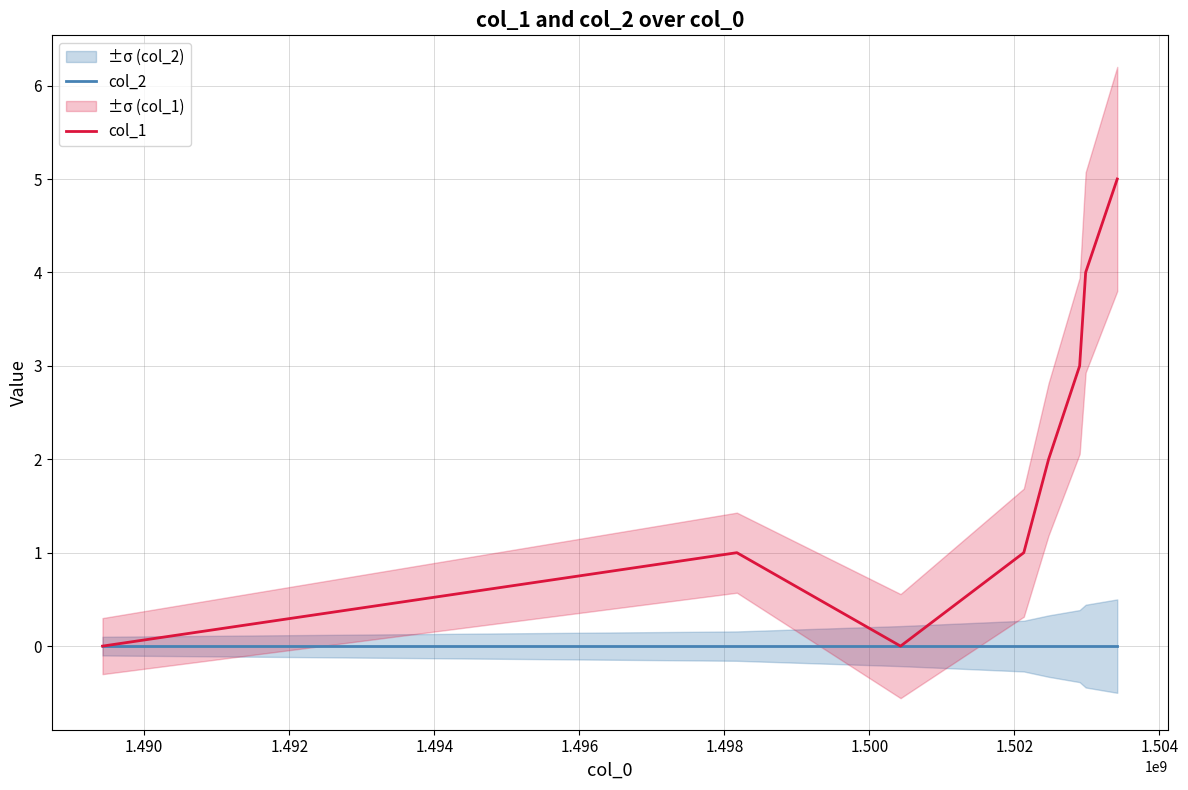

Count the col_1 values in the range 1 to 4.

5